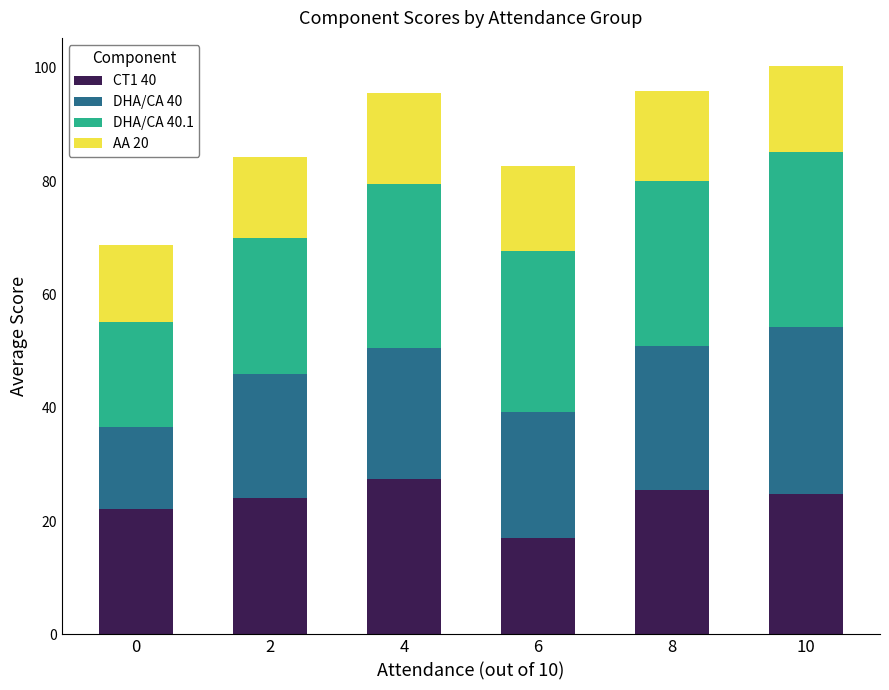

What are all the series names shown in the legend?

CT1 40, DHA/CA 40, DHA/CA 40.1, AA 20